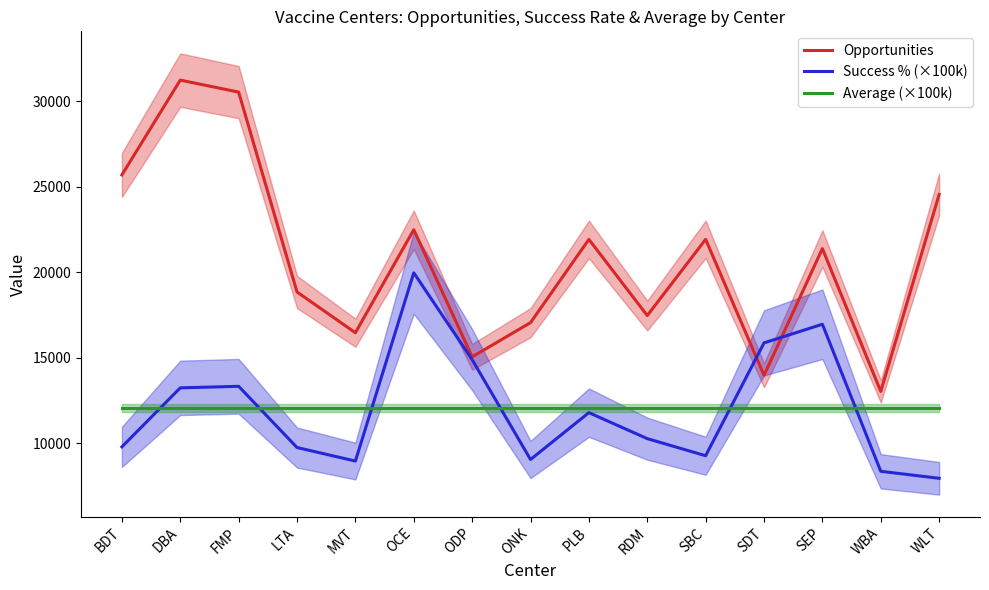

Which label corresponds to the largest value in the chart?

DBA